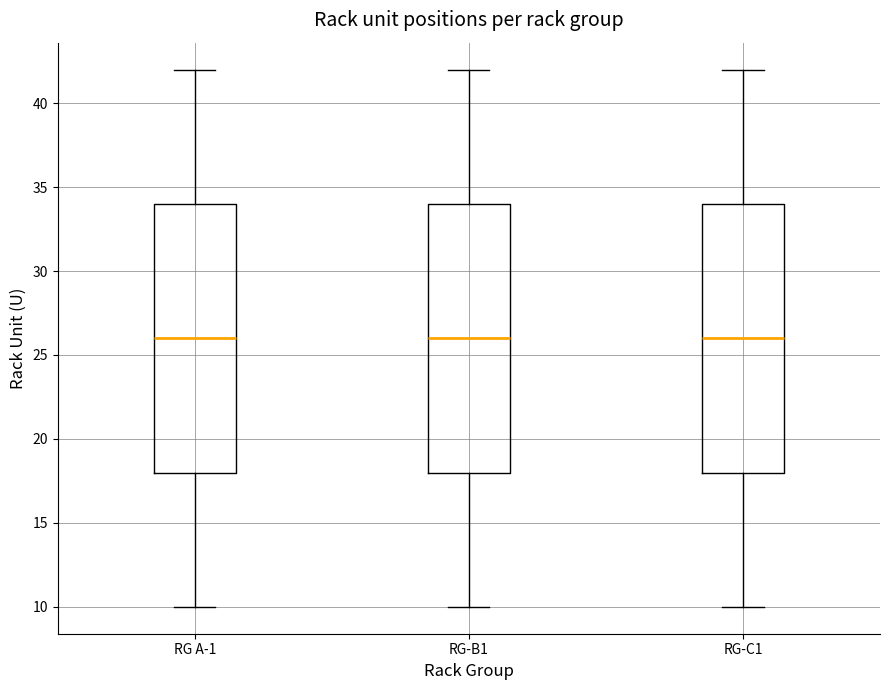

Where does the upper whisker of the box for RG A-1 end on the y-axis? The values are not printed on the chart, so give them approximately, as read against the axis.

42